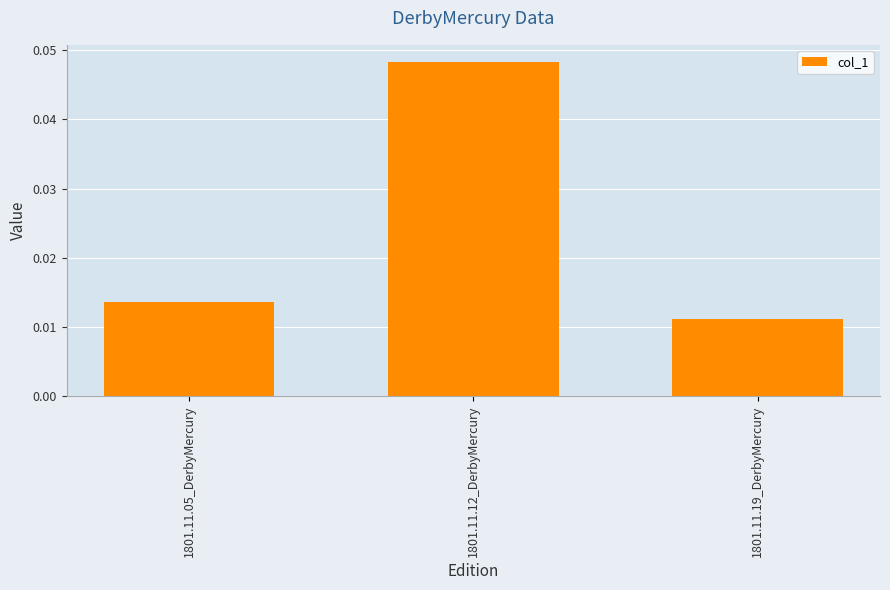

Count the values in the range 0 to 1.

3